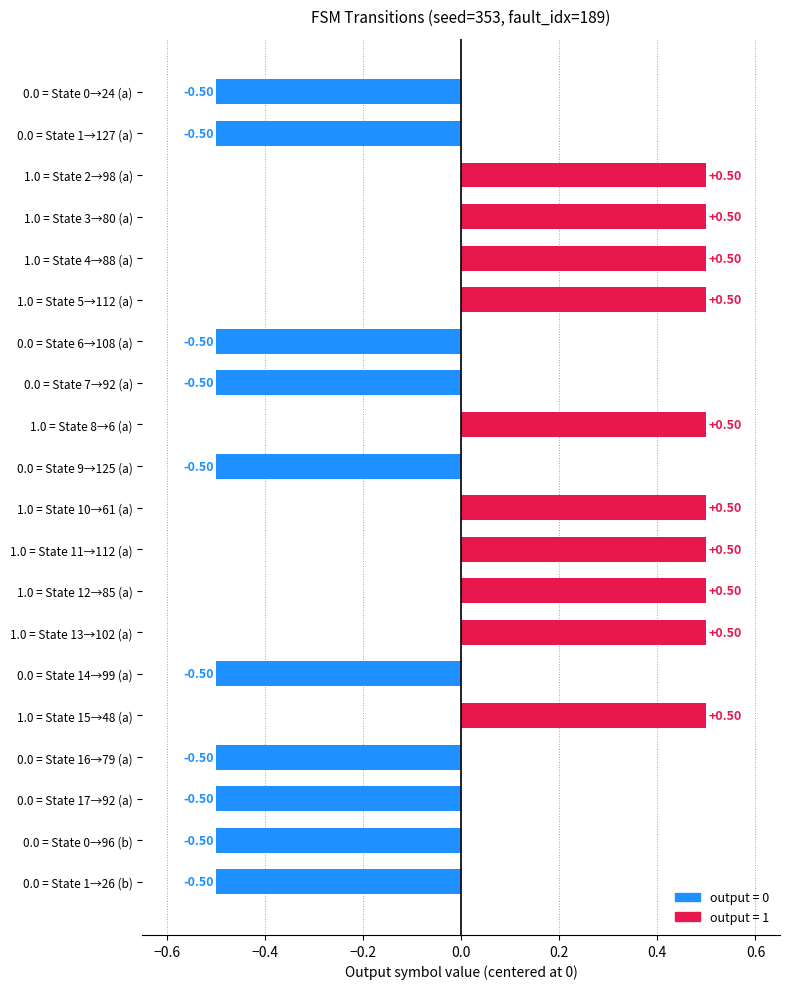

What is the difference between the second highest and minimum values?

1.0